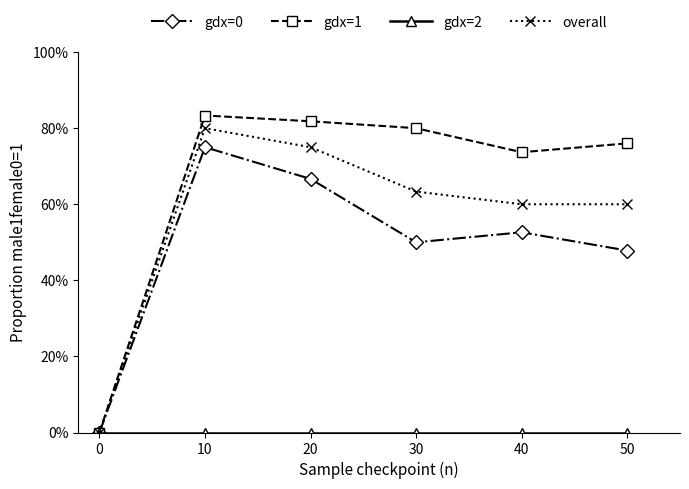

Is this an area chart (filled region under the line)?

No